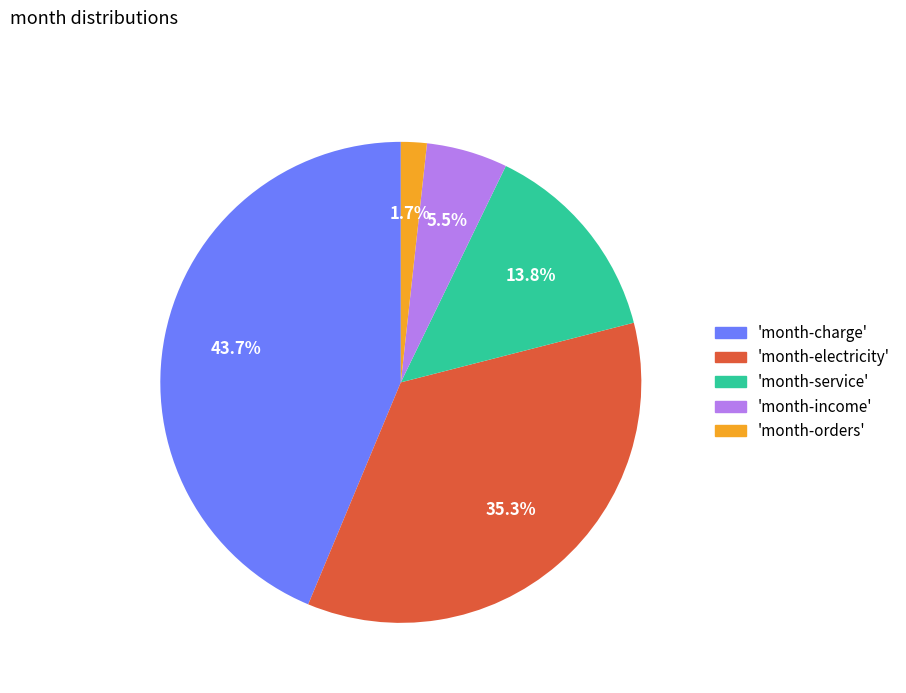

What is the smallest slice in the pie chart?

'month-orders'